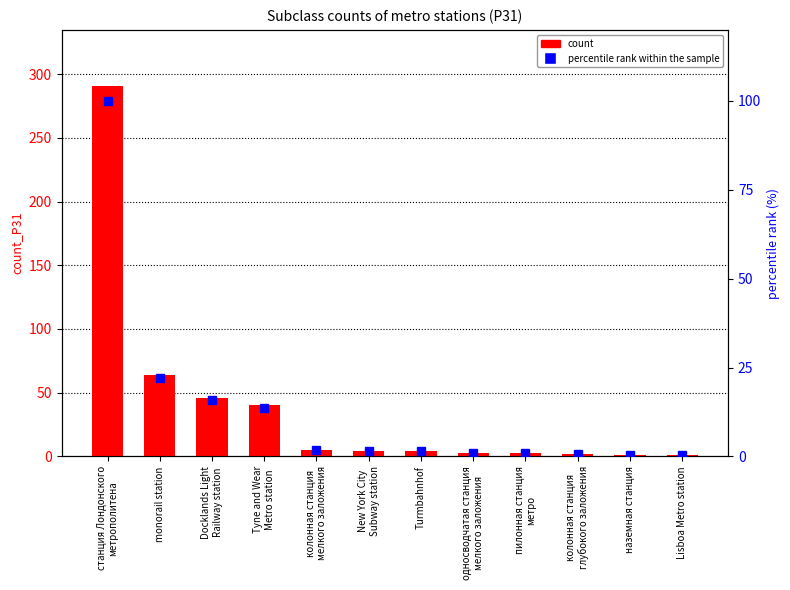

Between New York City
Subway station and Lisboa Metro station, which series saw the biggest shift?

count_P31